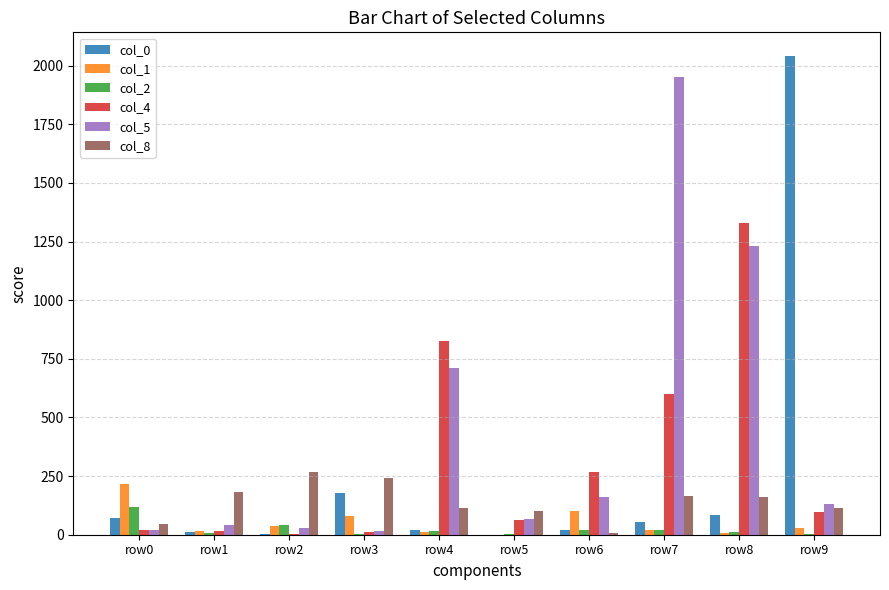

The col_8 series shows 45 at row0. True or false?

True